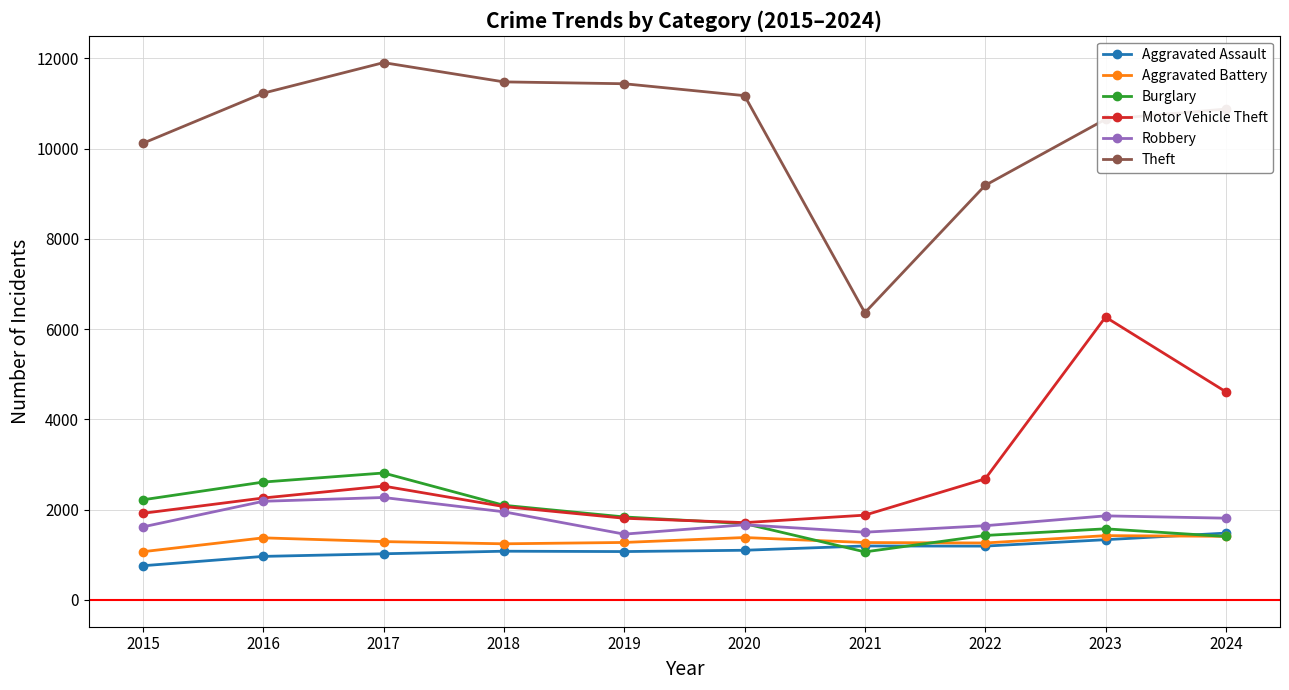

What are all the series names shown in the legend?

Aggravated Assault, Aggravated Battery, Burglary, Motor Vehicle Theft, Robbery, Theft